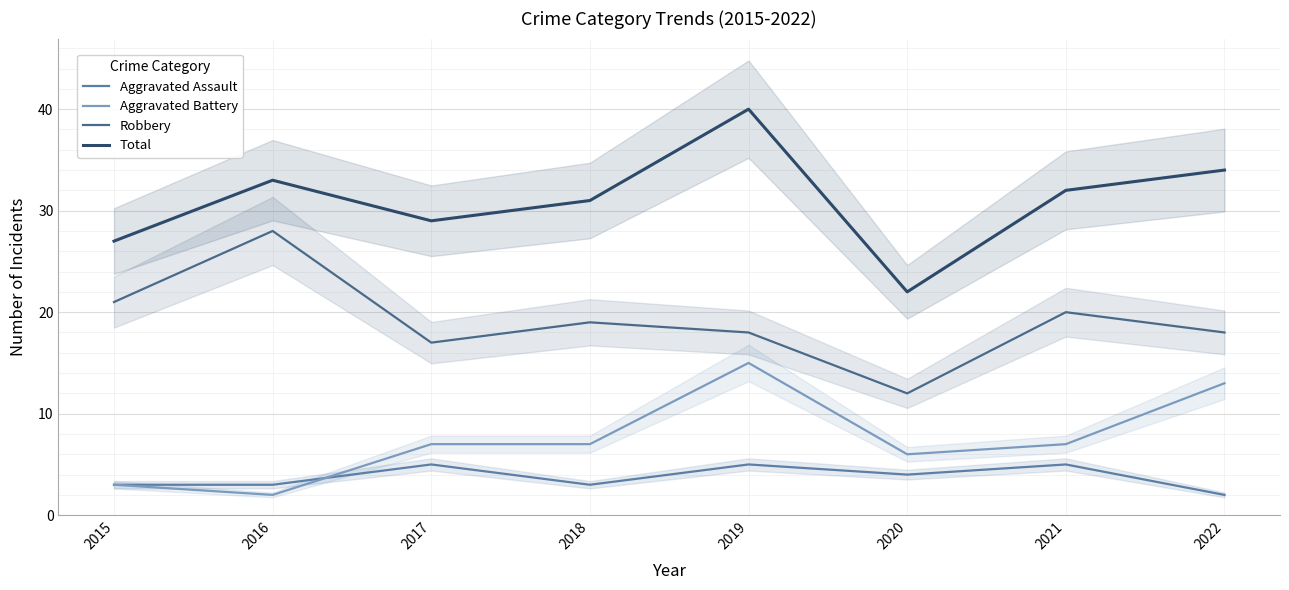

What is the difference between the Total values at 2016 and 2015?

6